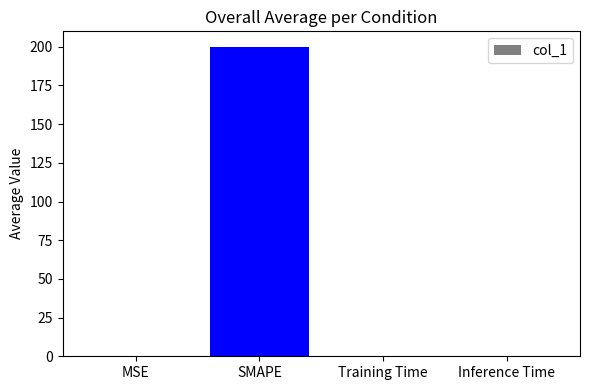

What is the maximum value shown in the chart?

200.0